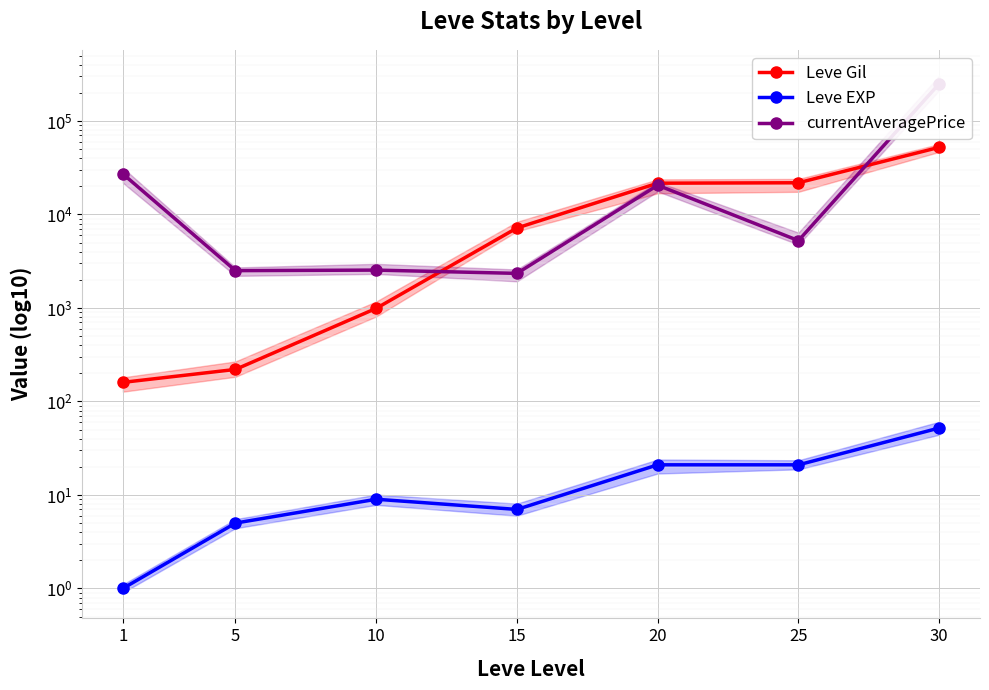

True or false: Leve Gil has more than 1 points higher than both neighbors.

False